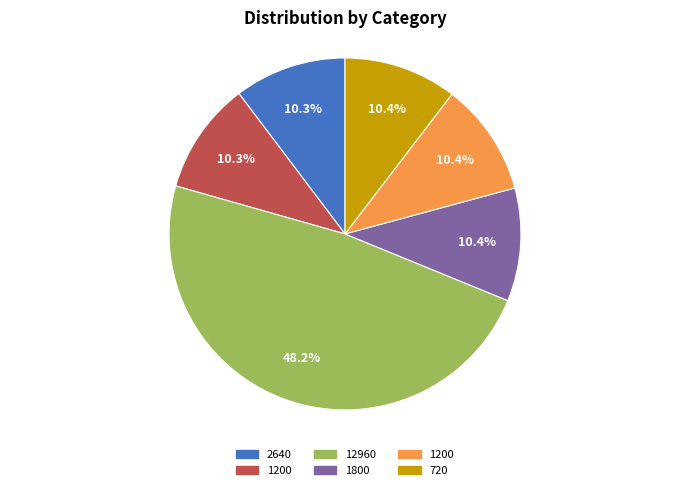

Is there any slice that represents more than half of the pie?

No